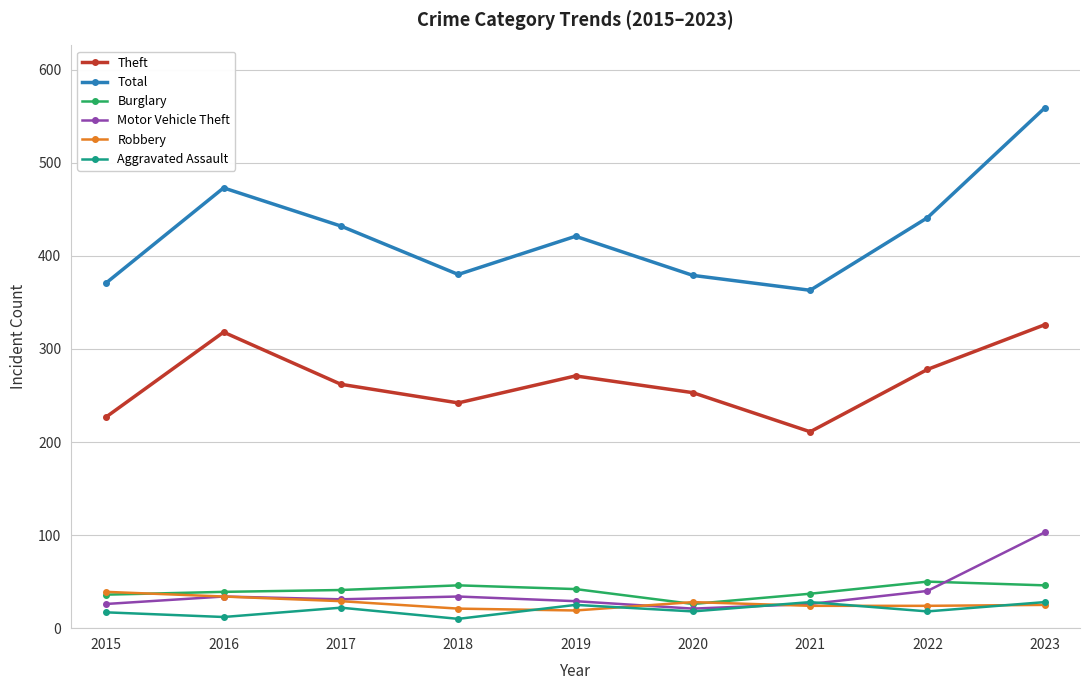

What is the value of the Motor Vehicle Theft point at the 8th from the left?

40